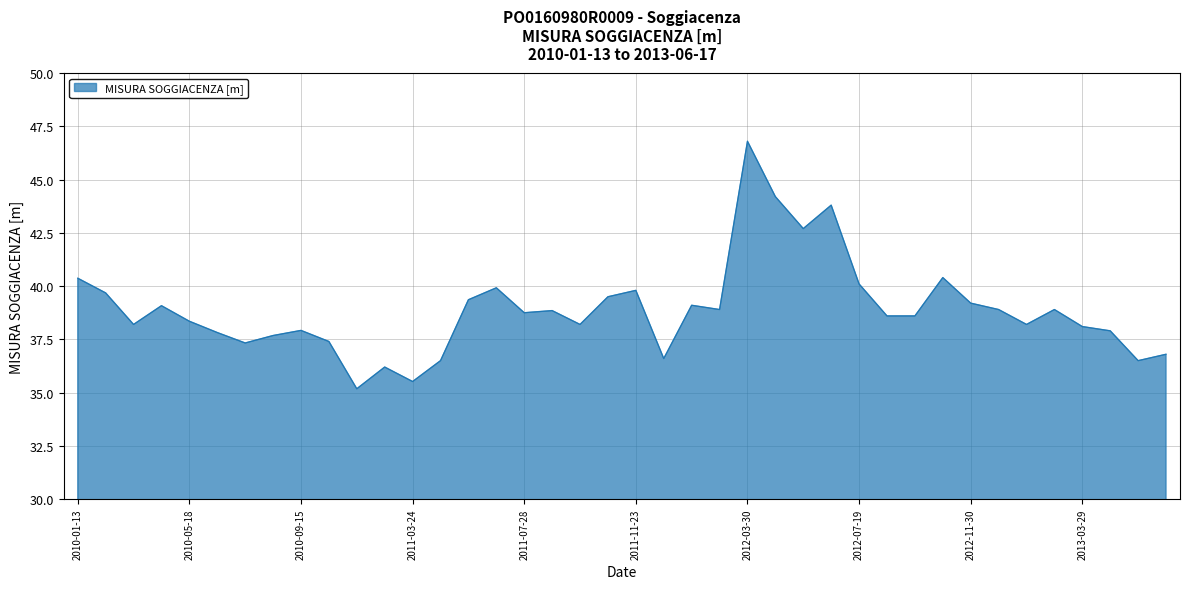

What is the smallest value displayed?

35.2